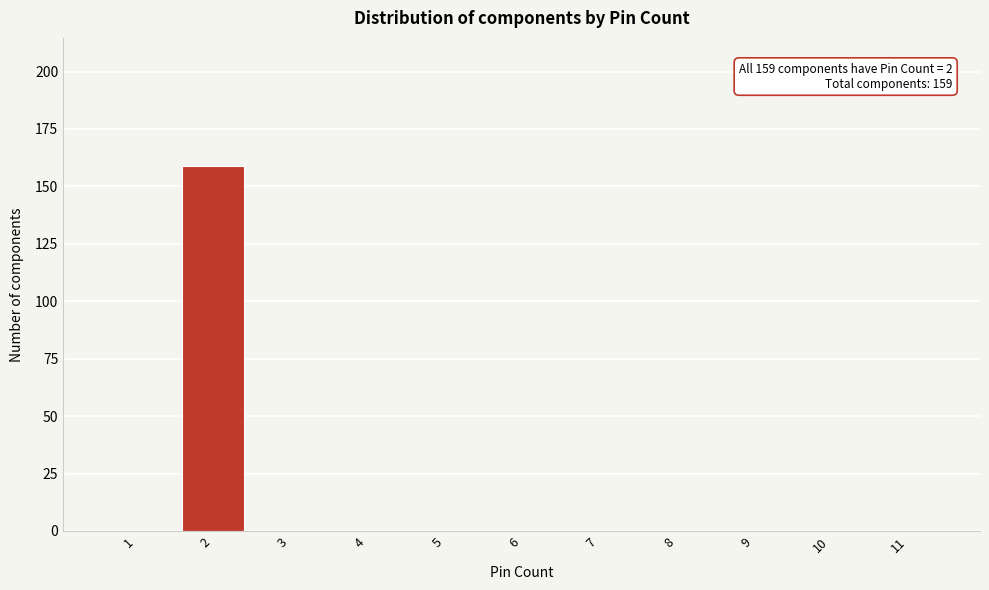

Reading right to left, extract all data points from this chart.

11=0	10=0	9=0	8=0	7=0	6=0	5=0	4=0	3=0	2=159	1=0